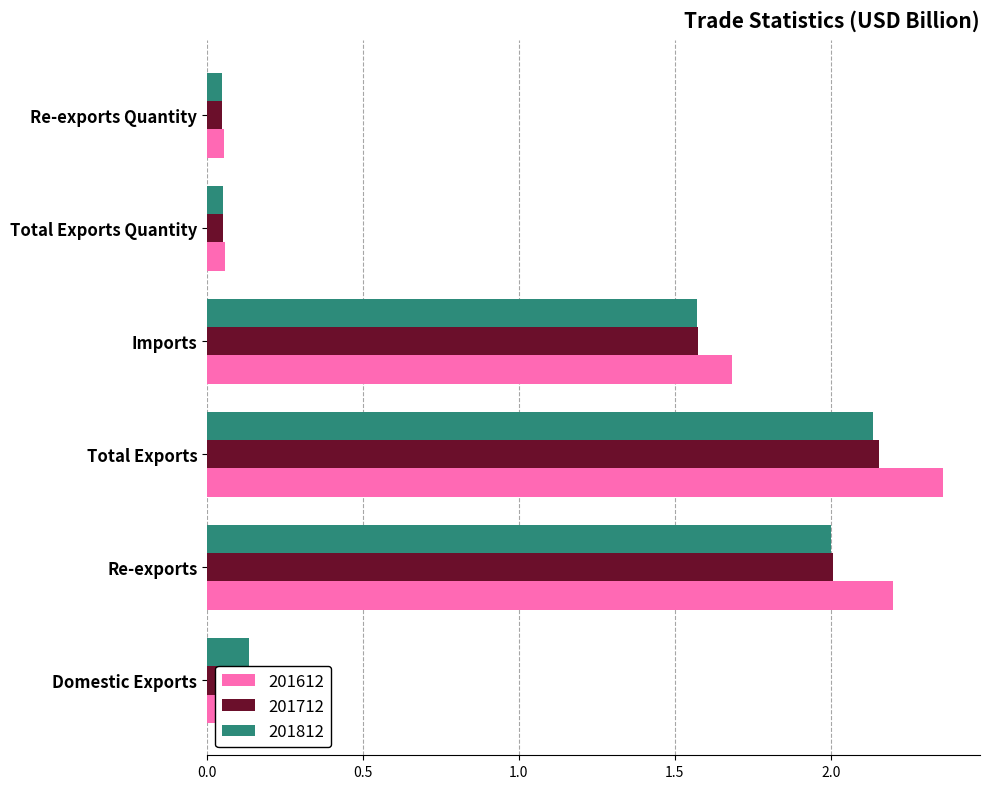

What value does the 201812 series have at Re-exports?

2.0